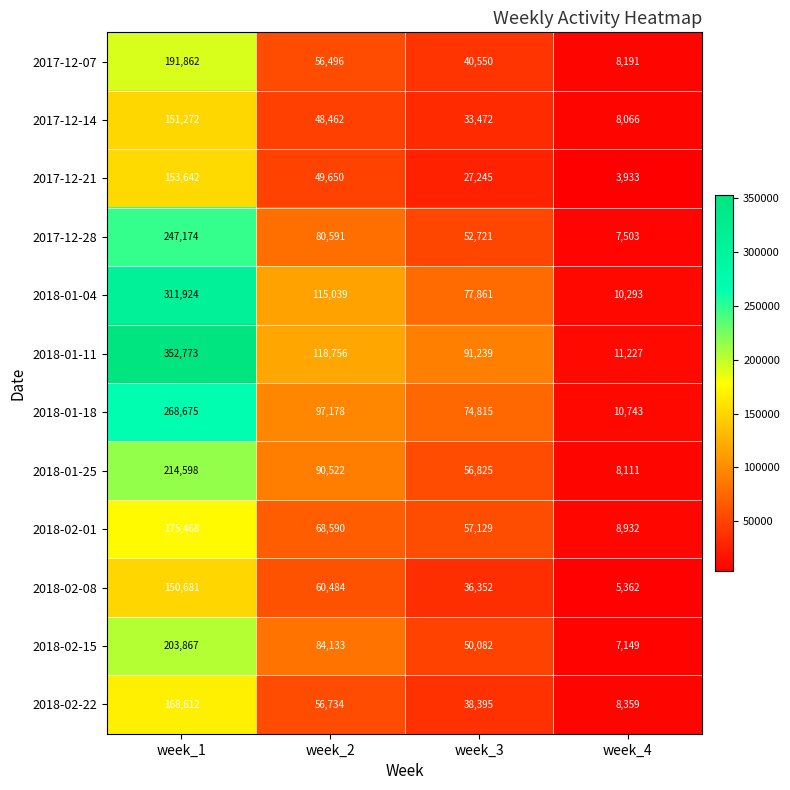

Count the number of data series in this chart.

12